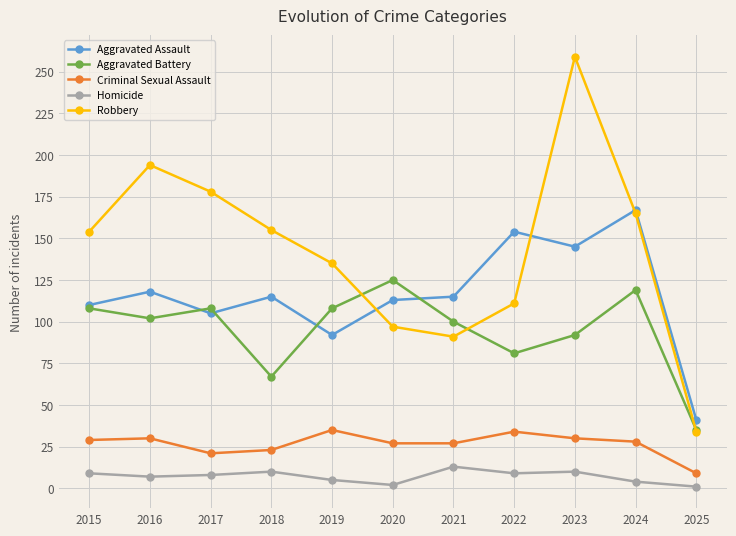

Is it true that Homicide equals 10 at 2023?

True